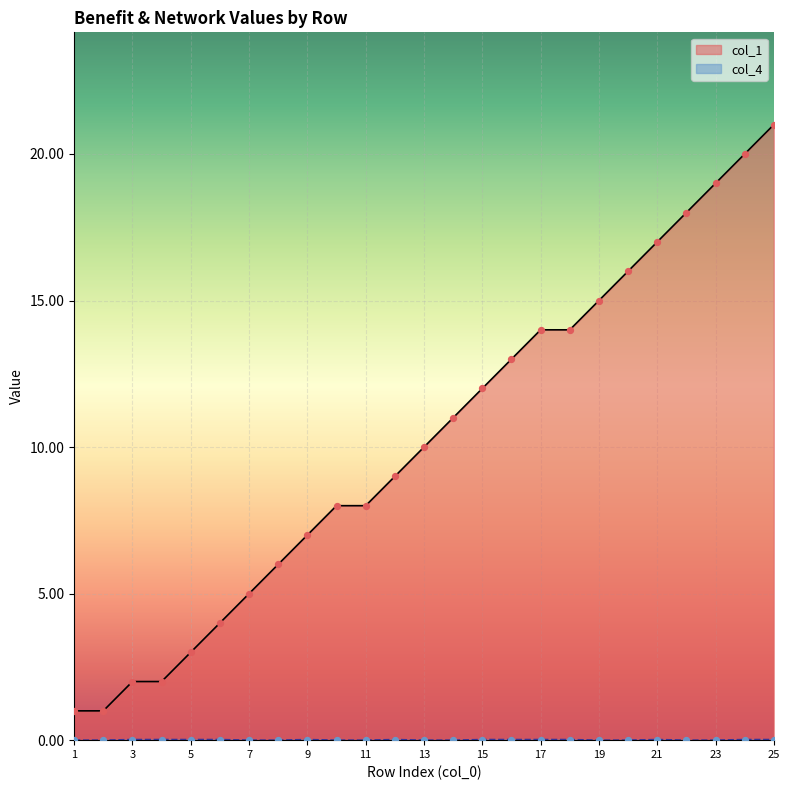

Is the value of col_1 at 24 greater than the value of col_4 at 5?

Yes